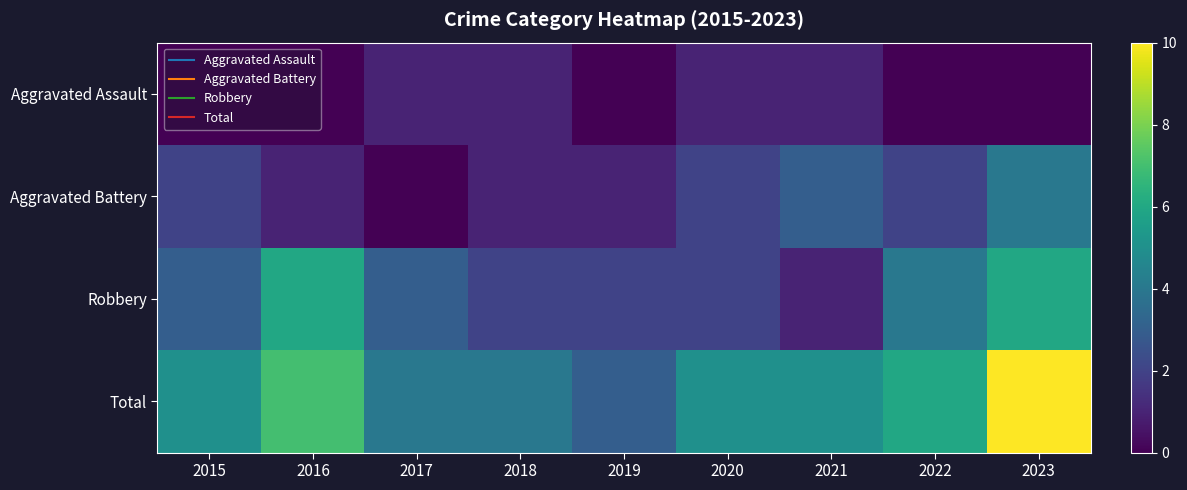

Reading right to left, transcribe all the data shown in this chart.

Aggravated Assault: 2023=0	2022=0	2021=1	2020=1	2019=0	2018=1	2017=1	2016=0	2015=0
Aggravated Battery: 2023=4	2022=2	2021=3	2020=2	2019=1	2018=1	2017=0	2016=1	2015=2
Robbery: 2023=6	2022=4	2021=1	2020=2	2019=2	2018=2	2017=3	2016=6	2015=3
Total: 2023=10	2022=6	2021=5	2020=5	2019=3	2018=4	2017=4	2016=7	2015=5